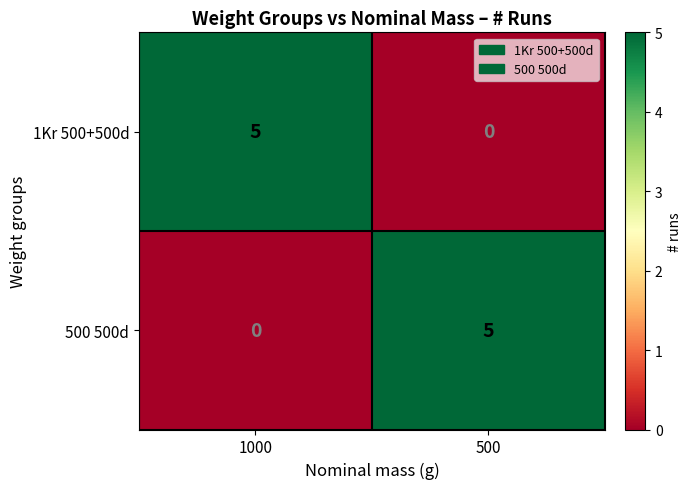

Where is 500 500d nearest to the value 2?

1000